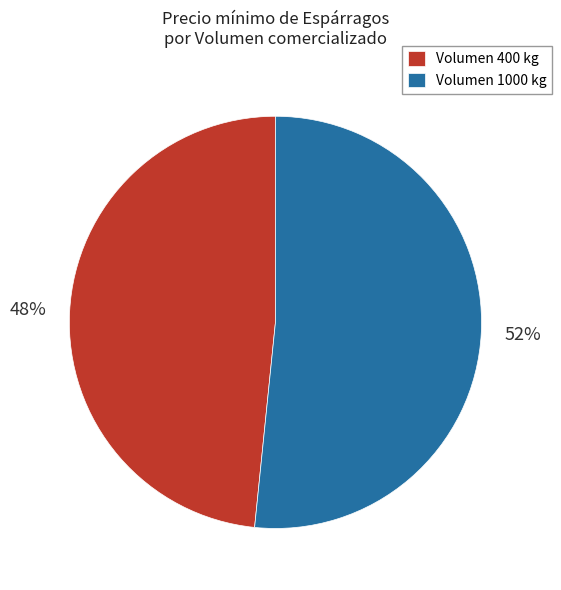

To the nearest percent, what is the average slice percentage?

50%